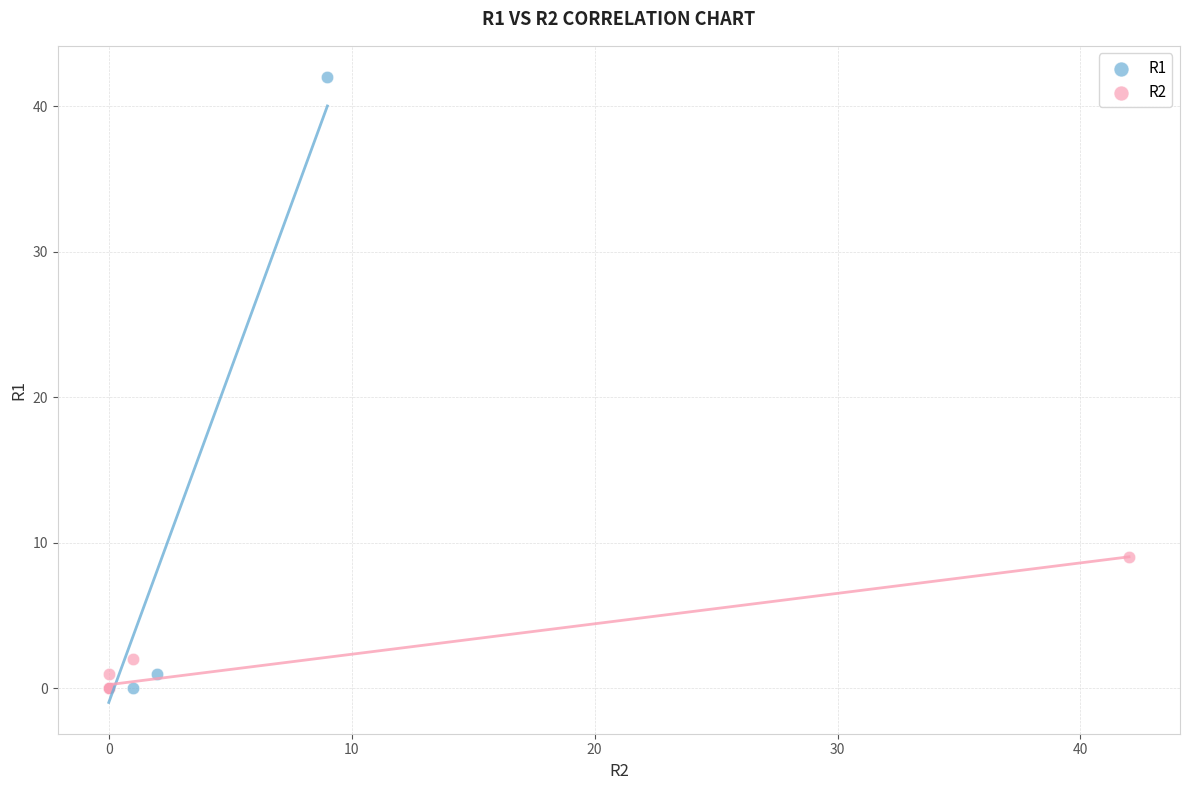

Which series has the widest spread of Y values?

R1